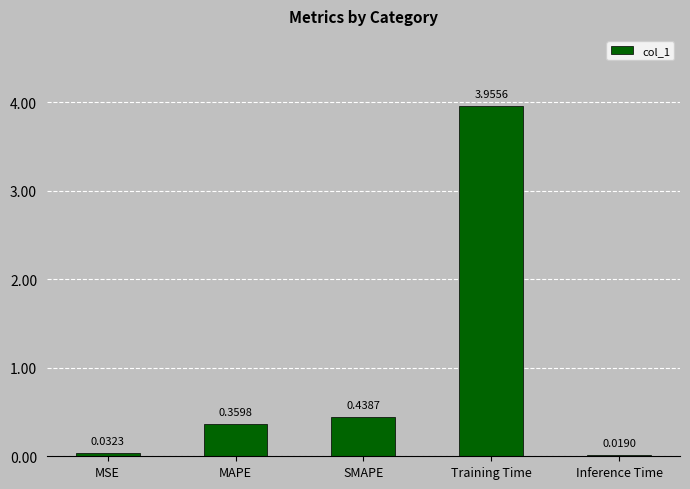

Rank the categories by value from lowest to highest.

Inference Time, MSE, MAPE, SMAPE, Training Time